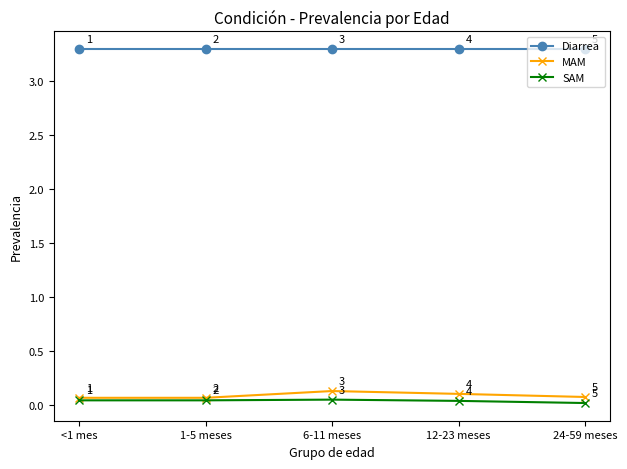

The value of Diarrea at 1-5 meses is 0.8. True or false?

False